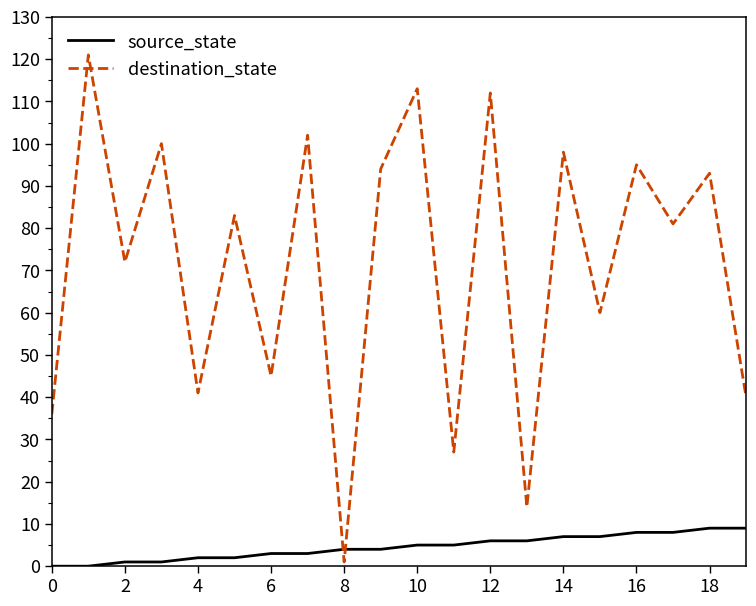

Which series has the widest spread of values?

destination_state